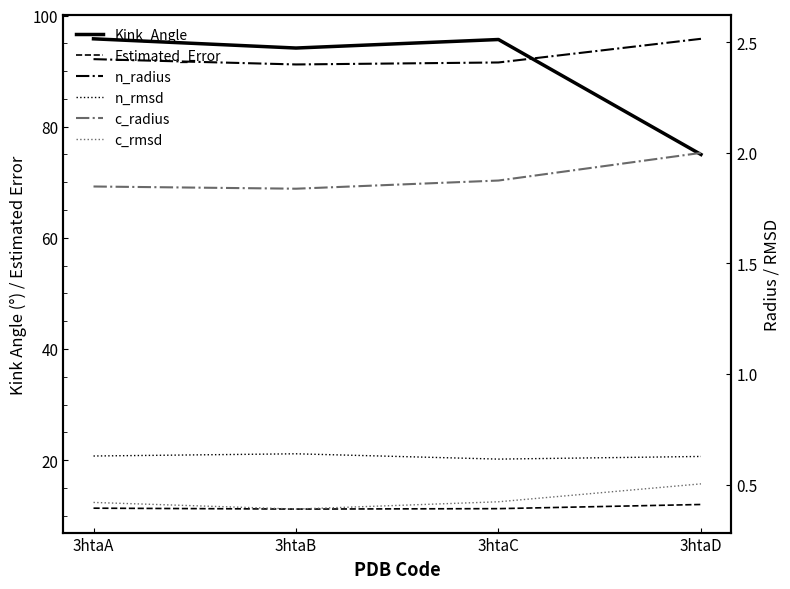

At which category is the sum across all series the highest?

3htaA